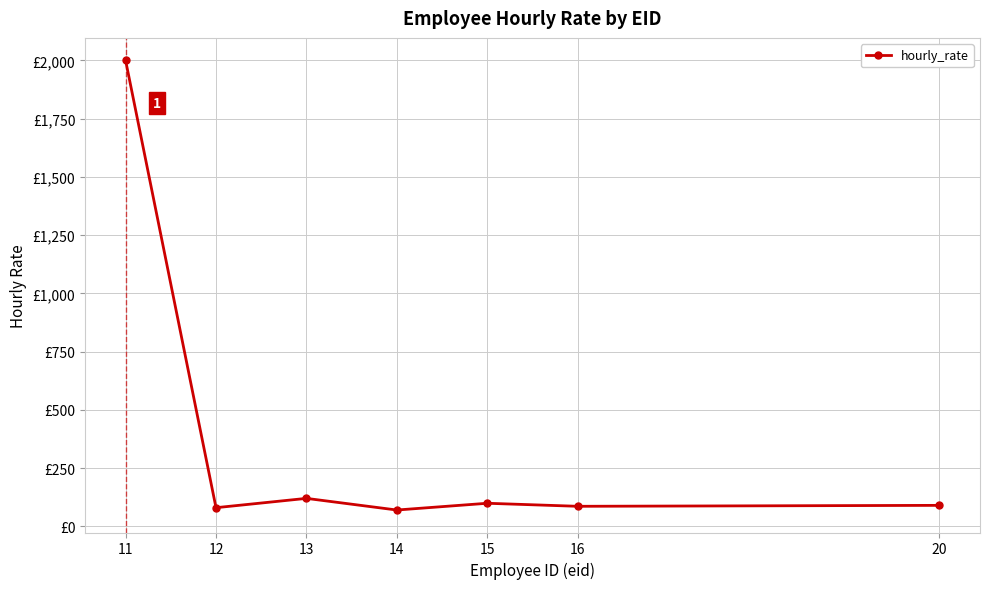

What is the difference between the values at 14 and 13?

50